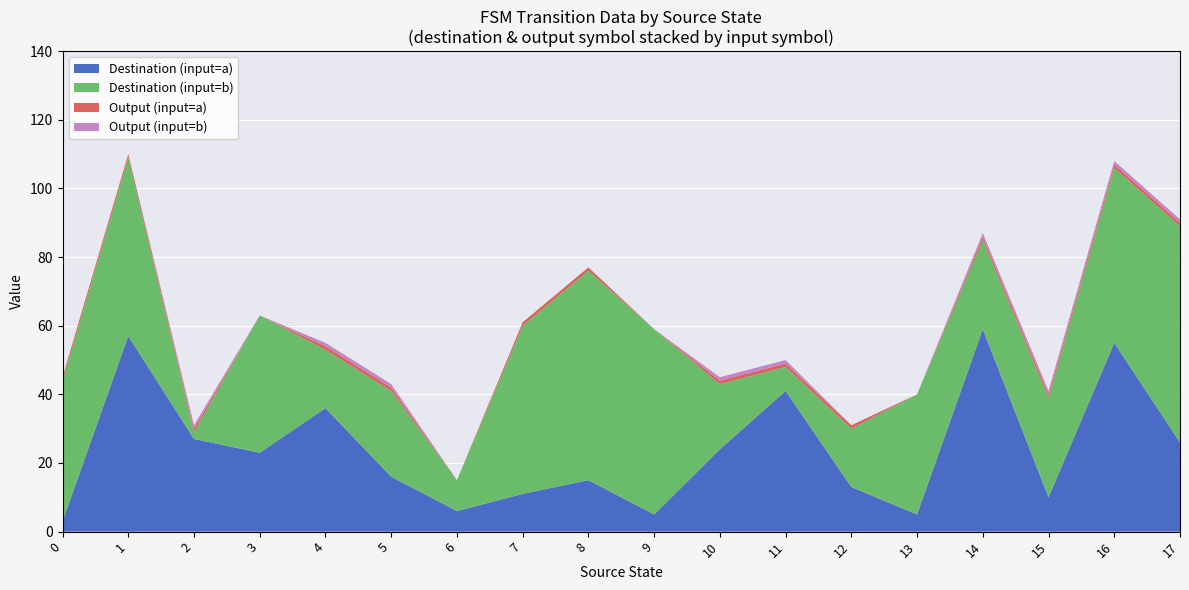

Reading right to left, extract all data points from this chart.

source_state: 17	17	16	16	15	15	14	14	13	13	12	12	11	11	10	10	9	9	8	8	7	7	6	6	5	5	4	4	3	3	2	2	1	1	0	0
destination_state: 63	26	51	55	29	10	26	59	35	5	17	13	7	41	19	24	54	5	61	15	49	11	9	6	25	16	17	36	40	23	2	27	52	57	41	3
input_symbol_a: 1	1	1	1	1	1	1	1	1	1	1	1	1	1	1	1	1	1	1	1	1	1	1	1	0	1	1	1	1	0	1	1	1	1	1	0
output_symbol_a: 1	1	1	1	1	1	1	1	0	0	0	1	1	1	1	1	0	0	0	1	0	1	0	0	1	1	1	1	0	0	1	1	0	1	0	1